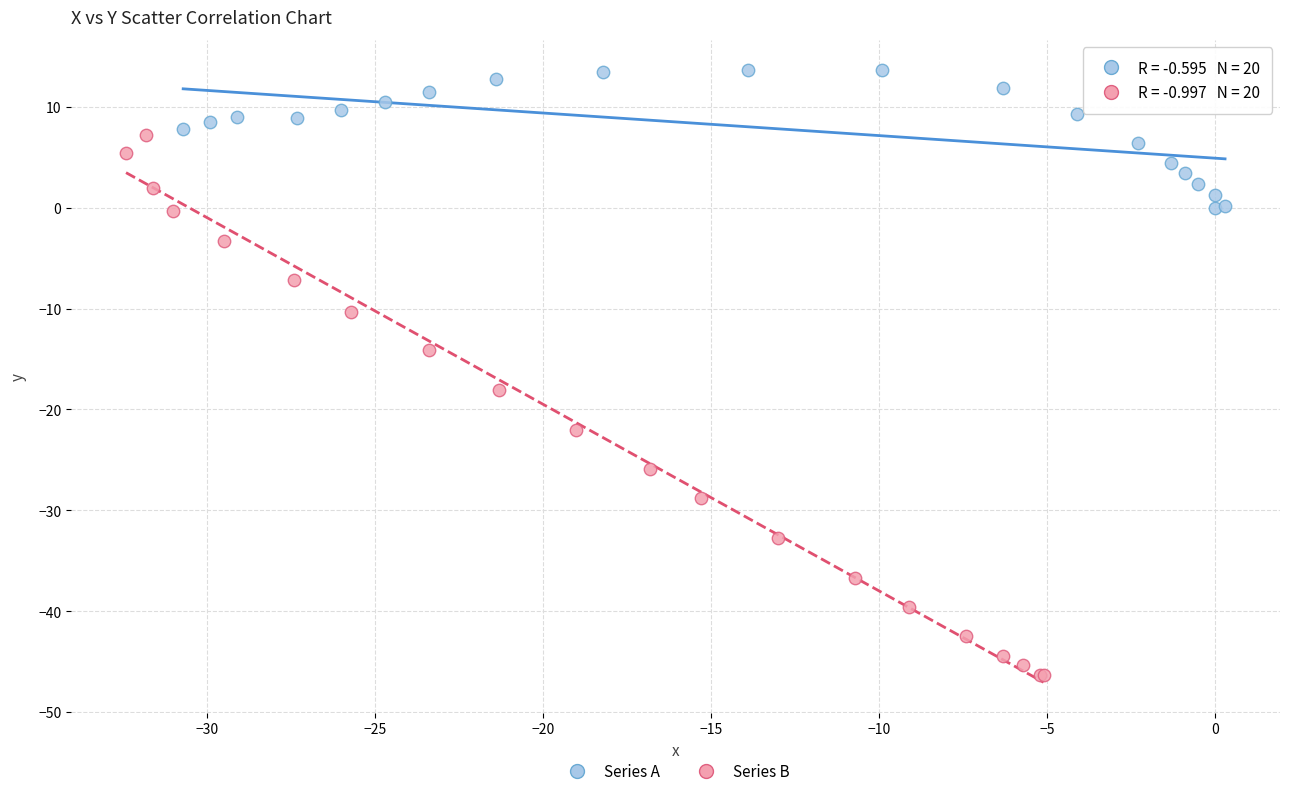

Which series has the largest Y range (max minus min)?

Series B